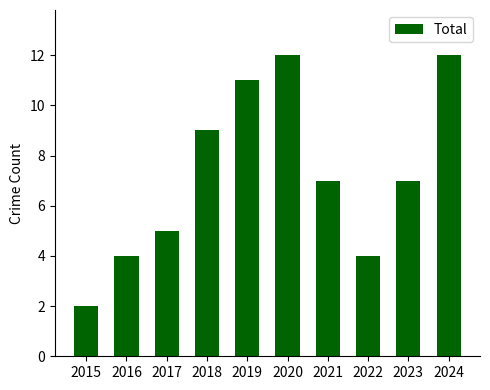

What is the sum of the values at 2017 and 2015?

7